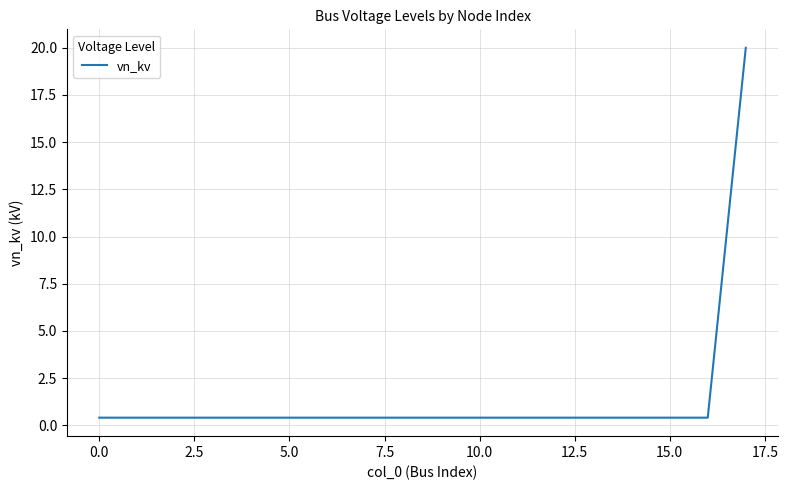

What is the greatest value displayed?

20.0